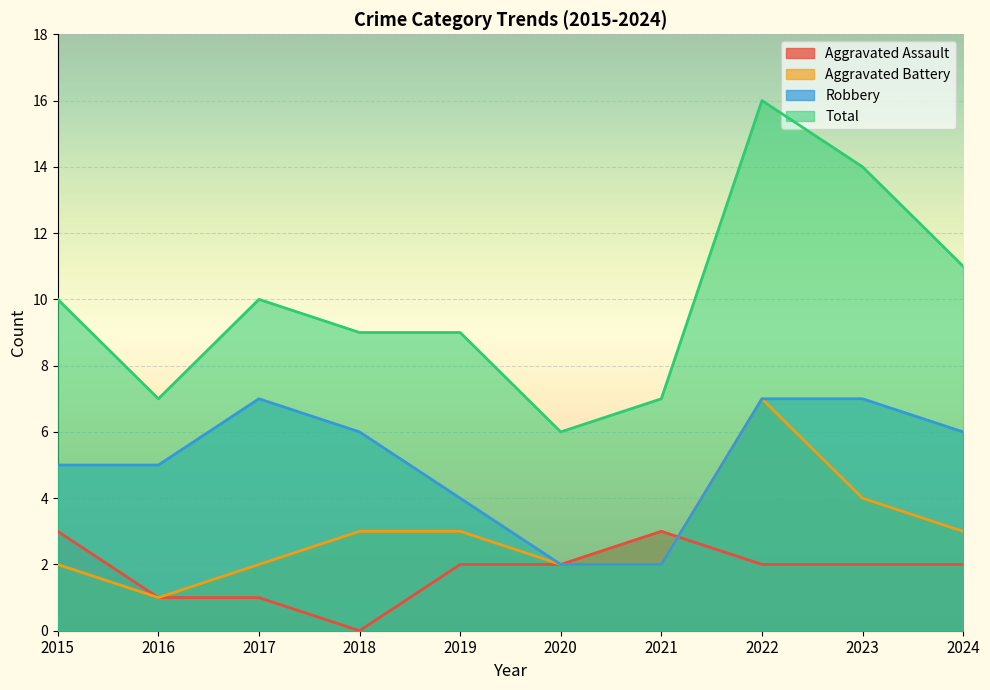

At which category does Aggravated Assault reach its first local valley?

2018